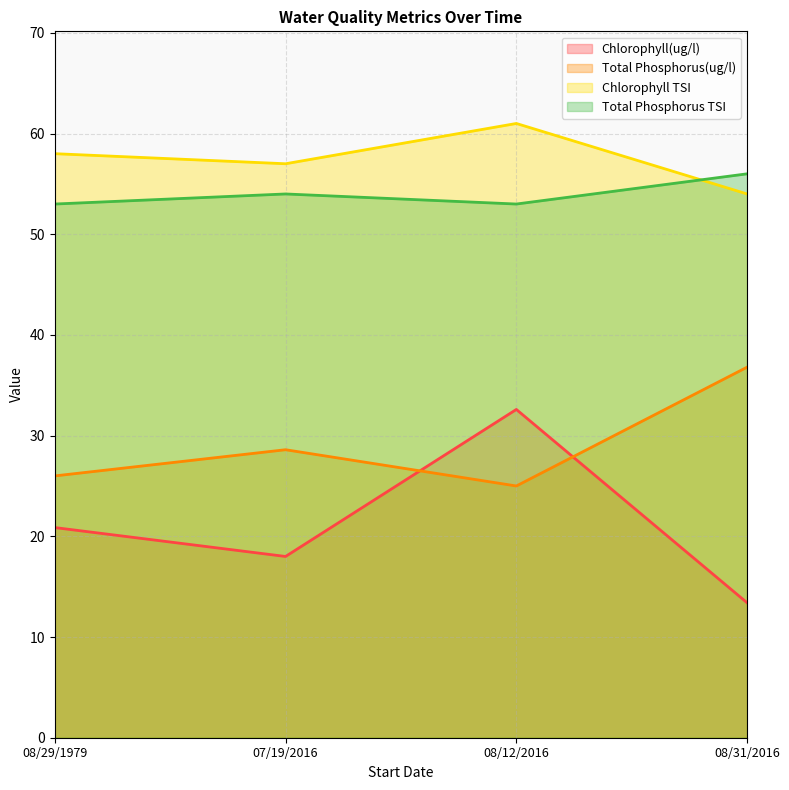

Is it true that Total Phosphorus(ug/l) equals 58.9 at 08/31/2016?

False